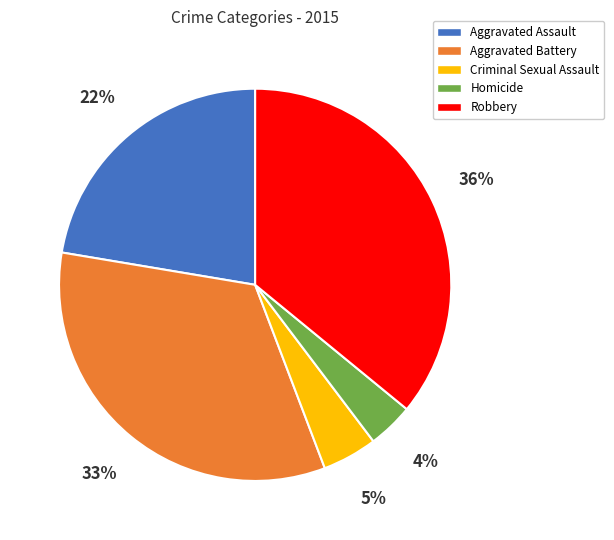

Which slice is the largest?

Robbery